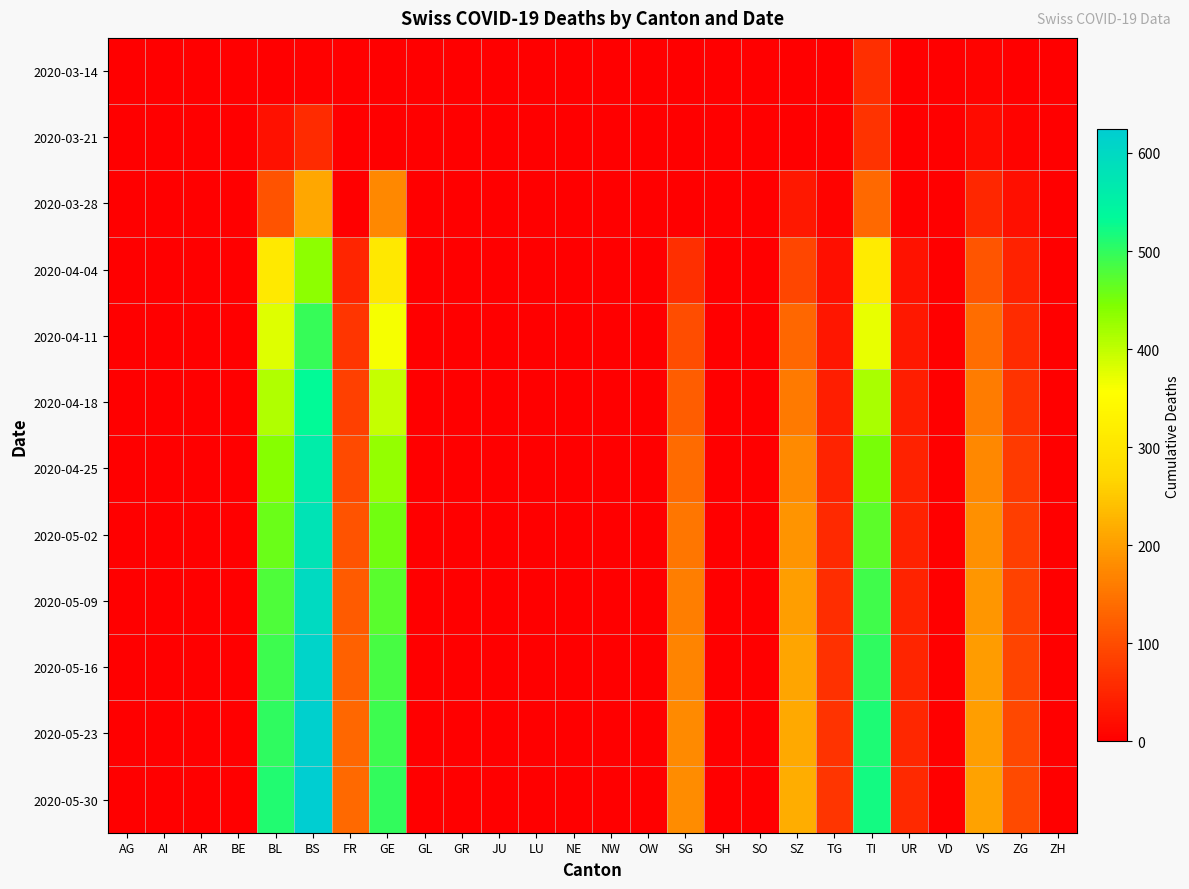

Reading left to right, what are all the values shown in this chart?

2020-03-14: AG=0	AI=0	AR=0	BE=0	BL=2	BS=4	FR=0	GE=0	GL=0	GR=0	JU=0	LU=0	NE=0	NW=0	OW=0	SG=0	SH=0	SO=0	SZ=0	TG=0	TI=61	UR=0	VD=0	VS=6	ZG=0	ZH=0
2020-03-21: AG=0	AI=0	AR=0	BE=0	BL=24	BS=57	FR=0	GE=0	GL=0	GR=0	JU=0	LU=0	NE=0	NW=0	OW=0	SG=0	SH=0	SO=0	SZ=0	TG=0	TI=68	UR=0	VD=0	VS=17	ZG=5	ZH=0
2020-03-28: AG=0	AI=0	AR=0	BE=0	BL=108	BS=211	FR=0	GE=175	GL=0	GR=0	JU=0	LU=0	NE=0	NW=0	OW=0	SG=0	SH=0	SO=0	SZ=33	TG=5	TI=136	UR=3	VD=0	VS=53	ZG=21	ZH=0
2020-04-04: AG=0	AI=0	AR=0	BE=0	BL=309	BS=434	FR=49	GE=305	GL=0	GR=0	JU=0	LU=0	NE=0	NW=0	OW=0	SG=62	SH=0	SO=0	SZ=92	TG=21	TI=314	UR=26	VD=0	VS=112	ZG=46	ZH=0
2020-04-11: AG=0	AI=0	AR=0	BE=0	BL=380	BS=496	FR=70	GE=361	GL=0	GR=0	JU=0	LU=0	NE=0	NW=0	OW=0	SG=100	SH=0	SO=0	SZ=133	TG=30	TI=371	UR=34	VD=0	VS=140	ZG=57	ZH=0
2020-04-18: AG=0	AI=0	AR=0	BE=0	BL=410	BS=533	FR=84	GE=396	GL=0	GR=0	JU=0	LU=0	NE=0	NW=0	OW=0	SG=120	SH=0	SO=0	SZ=158	TG=40	TI=415	UR=40	VD=0	VS=160	ZG=68	ZH=0
2020-04-25: AG=0	AI=0	AR=0	BE=0	BL=440	BS=560	FR=96	GE=430	GL=0	GR=0	JU=0	LU=0	NE=0	NW=0	OW=0	SG=138	SH=0	SO=0	SZ=176	TG=48	TI=450	UR=44	VD=0	VS=175	ZG=76	ZH=0
2020-05-02: AG=0	AI=0	AR=0	BE=0	BL=460	BS=580	FR=108	GE=455	GL=0	GR=0	JU=0	LU=0	NE=0	NW=0	OW=0	SG=152	SH=0	SO=0	SZ=190	TG=55	TI=470	UR=46	VD=0	VS=185	ZG=82	ZH=0
2020-05-09: AG=0	AI=0	AR=0	BE=0	BL=478	BS=598	FR=118	GE=472	GL=0	GR=0	JU=0	LU=0	NE=0	NW=0	OW=0	SG=162	SH=0	SO=0	SZ=200	TG=60	TI=488	UR=48	VD=0	VS=192	ZG=86	ZH=0
2020-05-16: AG=0	AI=0	AR=0	BE=0	BL=492	BS=610	FR=126	GE=484	GL=0	GR=0	JU=0	LU=0	NE=0	NW=0	OW=0	SG=170	SH=0	SO=0	SZ=208	TG=64	TI=502	UR=50	VD=0	VS=198	ZG=90	ZH=0
2020-05-23: AG=0	AI=0	AR=0	BE=0	BL=502	BS=618	FR=132	GE=492	GL=0	GR=0	JU=0	LU=0	NE=0	NW=0	OW=0	SG=176	SH=0	SO=0	SZ=214	TG=67	TI=512	UR=52	VD=0	VS=202	ZG=93	ZH=0
2020-05-30: AG=0	AI=0	AR=0	BE=0	BL=510	BS=624	FR=136	GE=498	GL=0	GR=0	JU=0	LU=0	NE=0	NW=0	OW=0	SG=180	SH=0	SO=0	SZ=218	TG=70	TI=520	UR=54	VD=0	VS=206	ZG=96	ZH=0